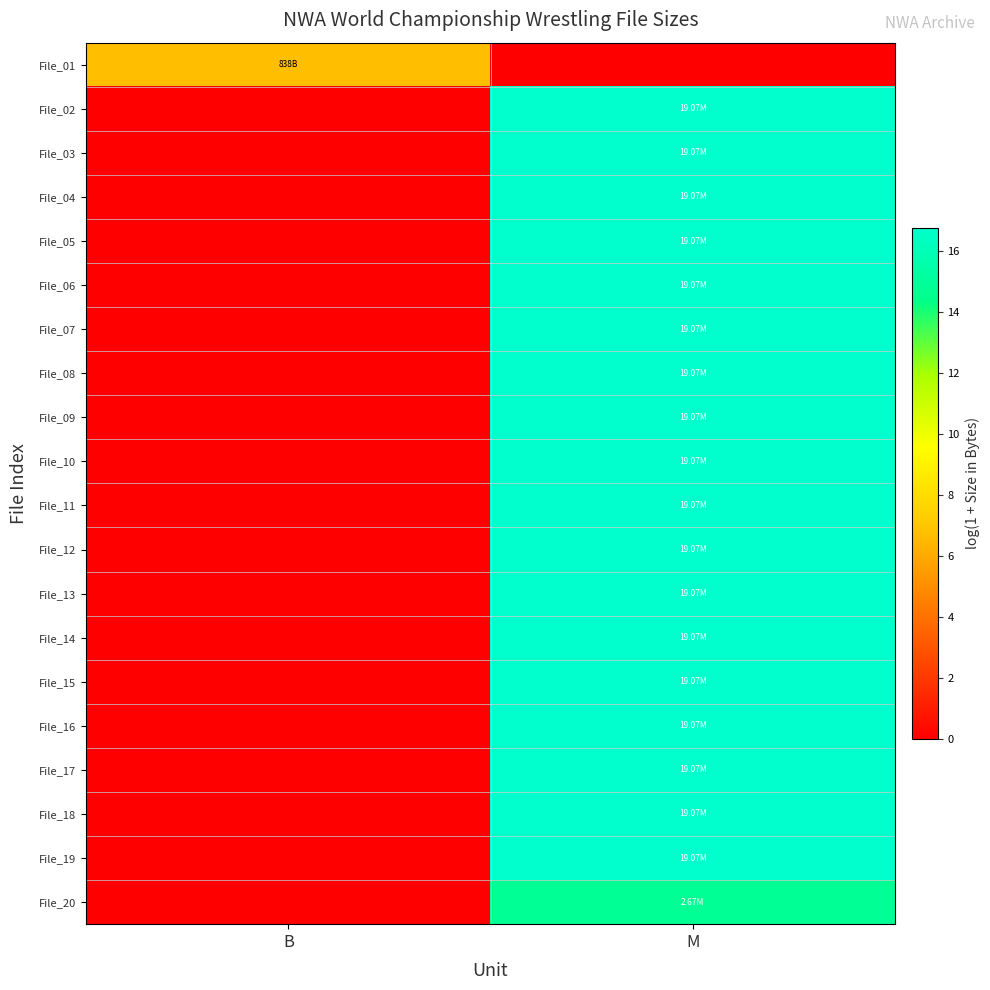

Reading left to right, what are all the values shown in this chart?

File_01: B=6.7	M=0.0
File_02: B=0.0	M=16.8
File_03: B=0.0	M=16.8
File_04: B=0.0	M=16.8
File_05: B=0.0	M=16.8
File_06: B=0.0	M=16.8
File_07: B=0.0	M=16.8
File_08: B=0.0	M=16.8
File_09: B=0.0	M=16.8
File_10: B=0.0	M=16.8
File_11: B=0.0	M=16.8
File_12: B=0.0	M=16.8
File_13: B=0.0	M=16.8
File_14: B=0.0	M=16.8
File_15: B=0.0	M=16.8
File_16: B=0.0	M=16.8
File_17: B=0.0	M=16.8
File_18: B=0.0	M=16.8
File_19: B=0.0	M=16.8
File_20: B=0.0	M=14.8